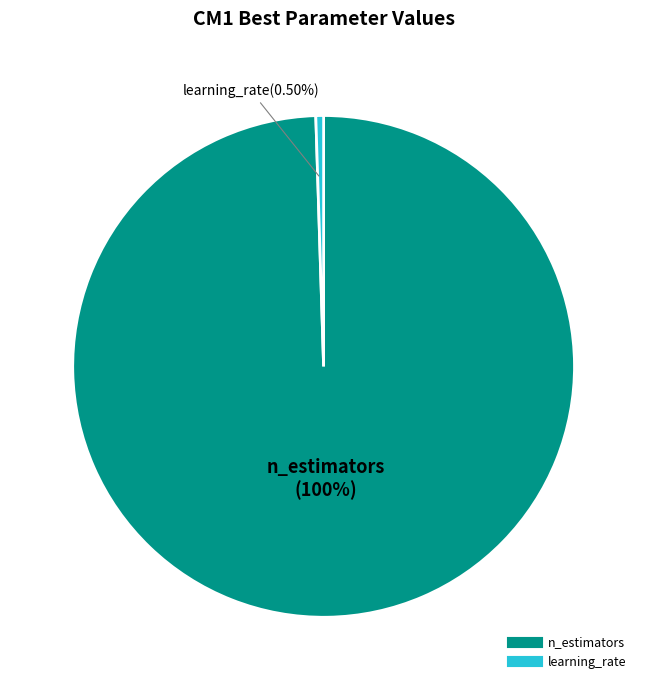

What is the smallest slice in the pie chart?

learning_rate